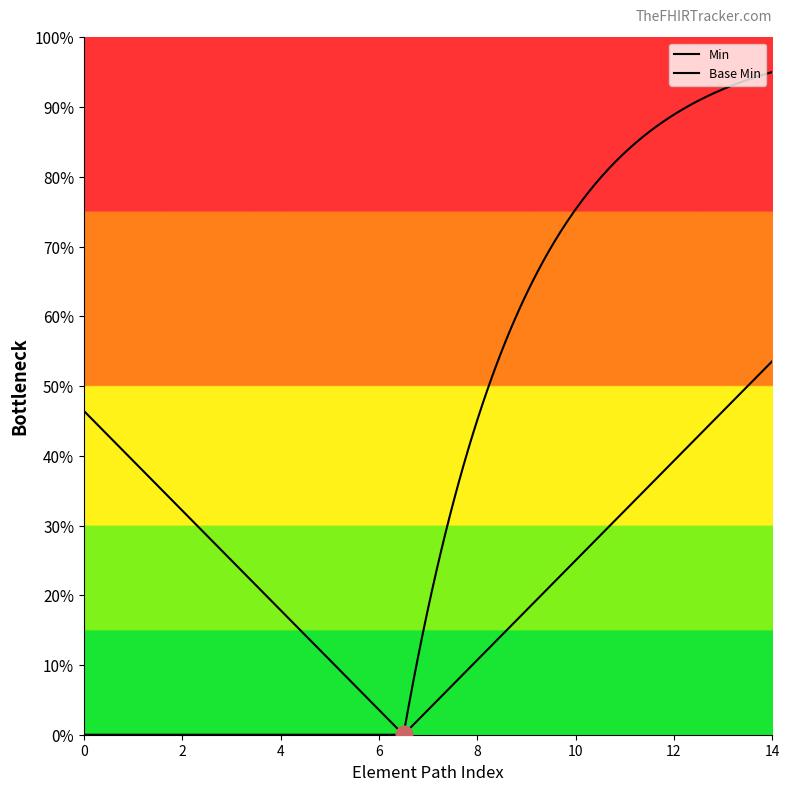

Count the Base Min values in the range 0 to 1.

15